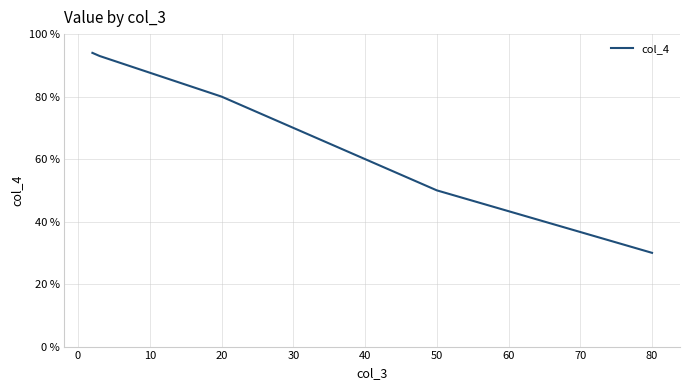

Is this an area chart (filled region under the line)?

No